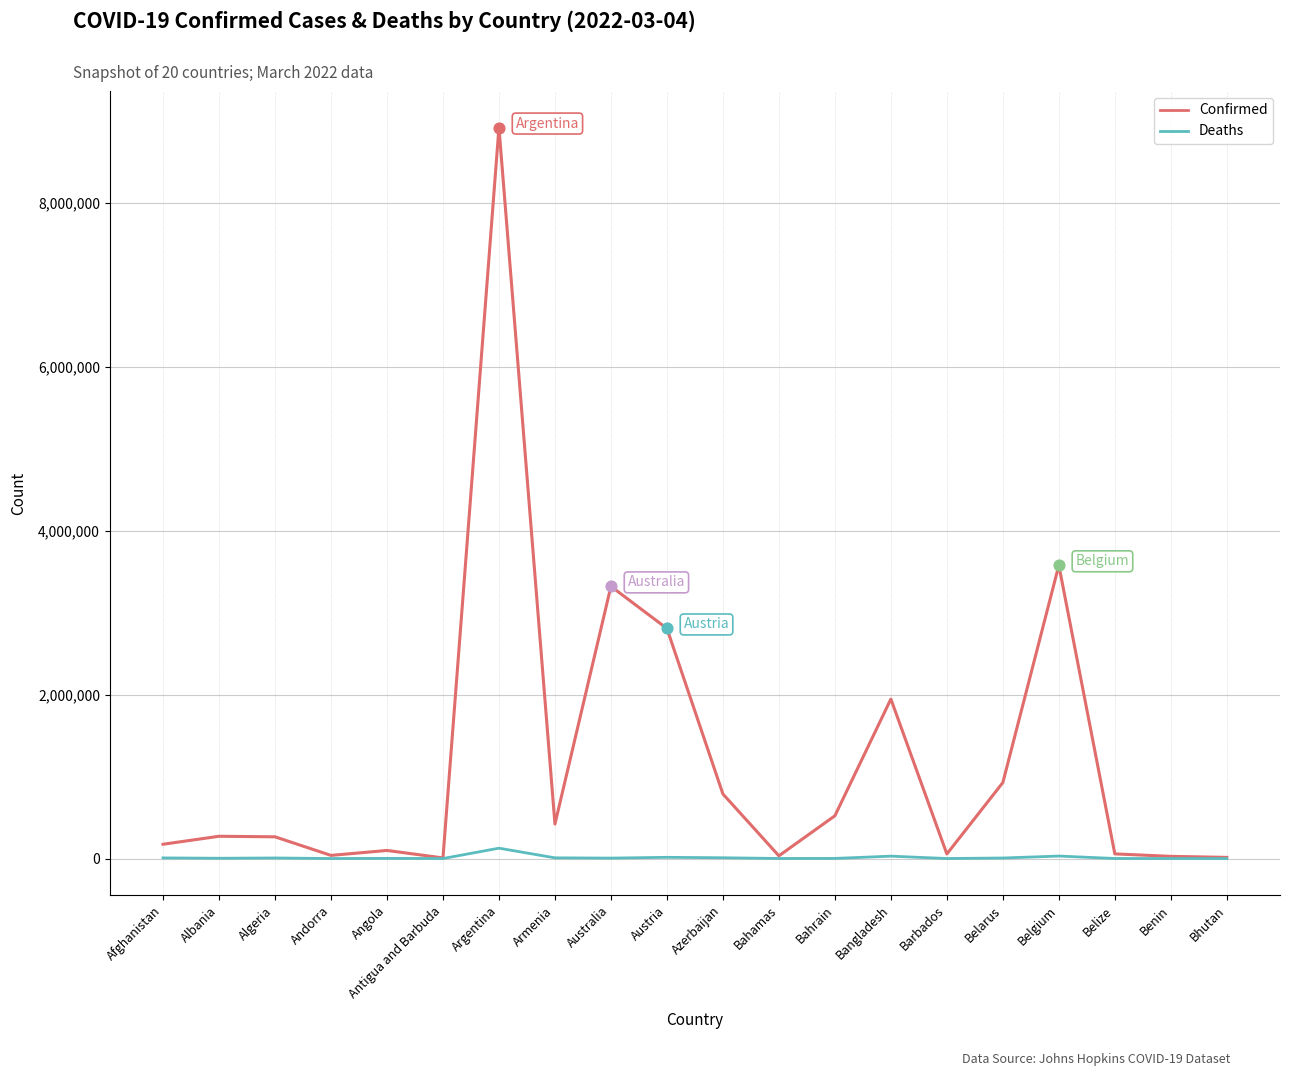

Which series has the widest spread of values?

Confirmed